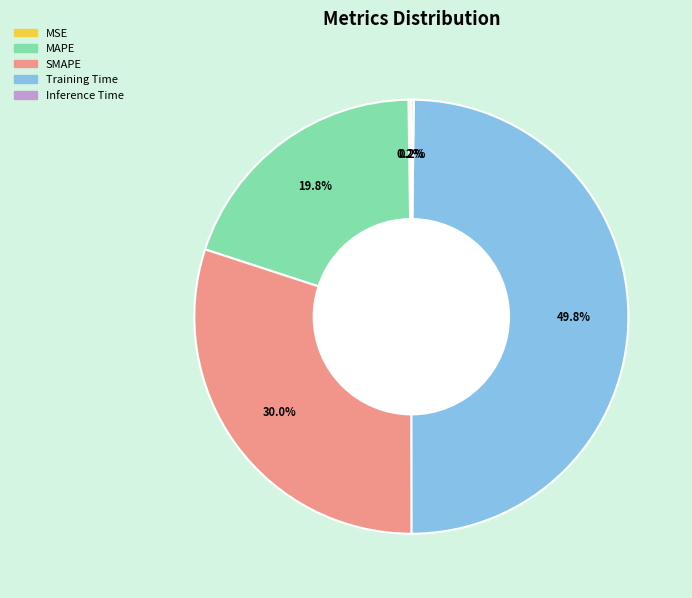

Does SMAPE account for over 50% of the chart?

No